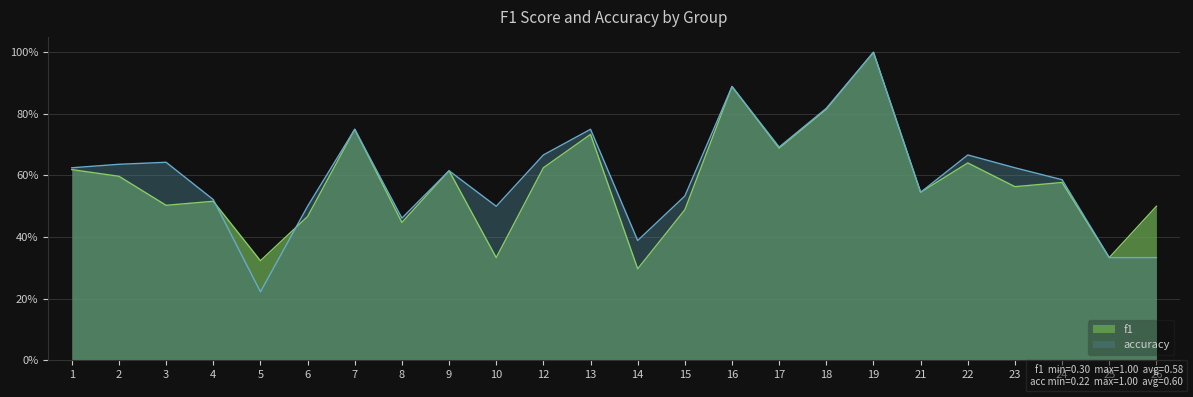

Rank the series by their average value, from lowest to highest.

f1, accuracy